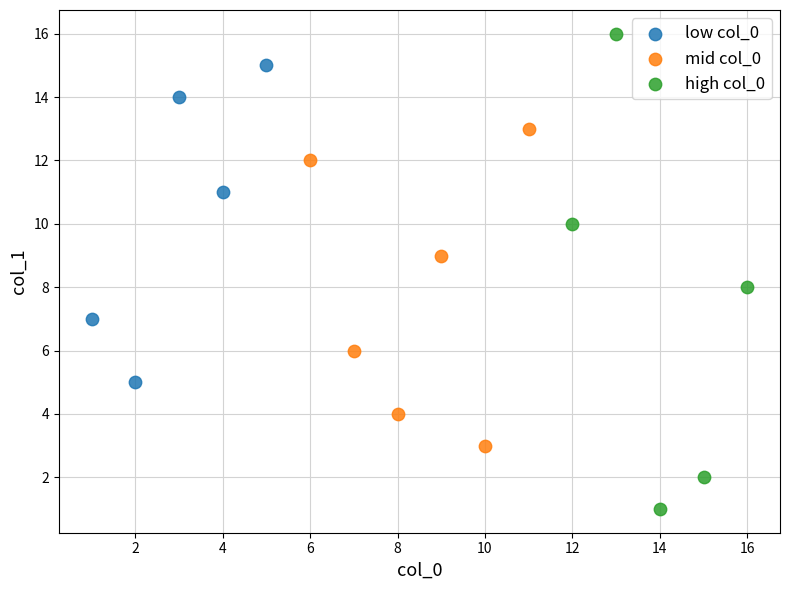

Which series has the widest spread of Y values?

high col_0